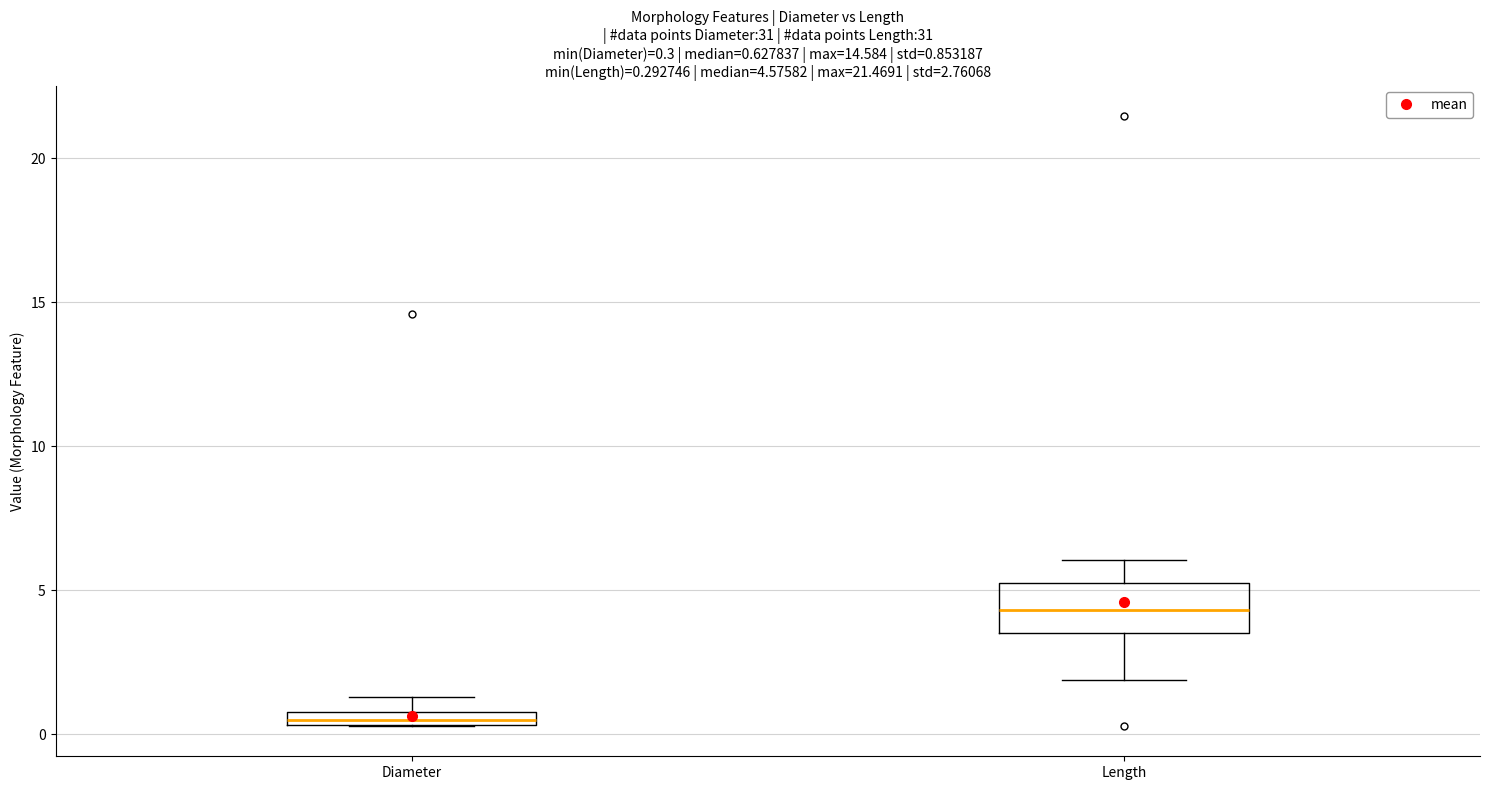

Which box is the tallest, from its lower edge to its upper edge?

Length